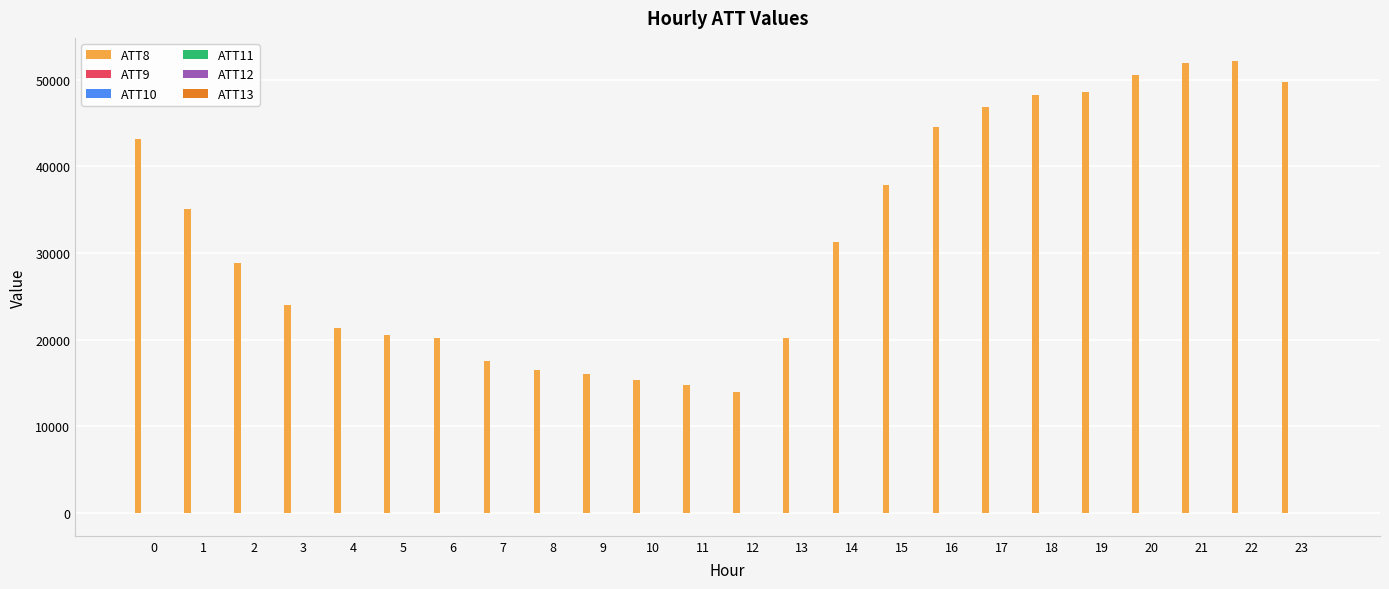

The value of ATT8 at 20 is 50500.0. True or false?

True